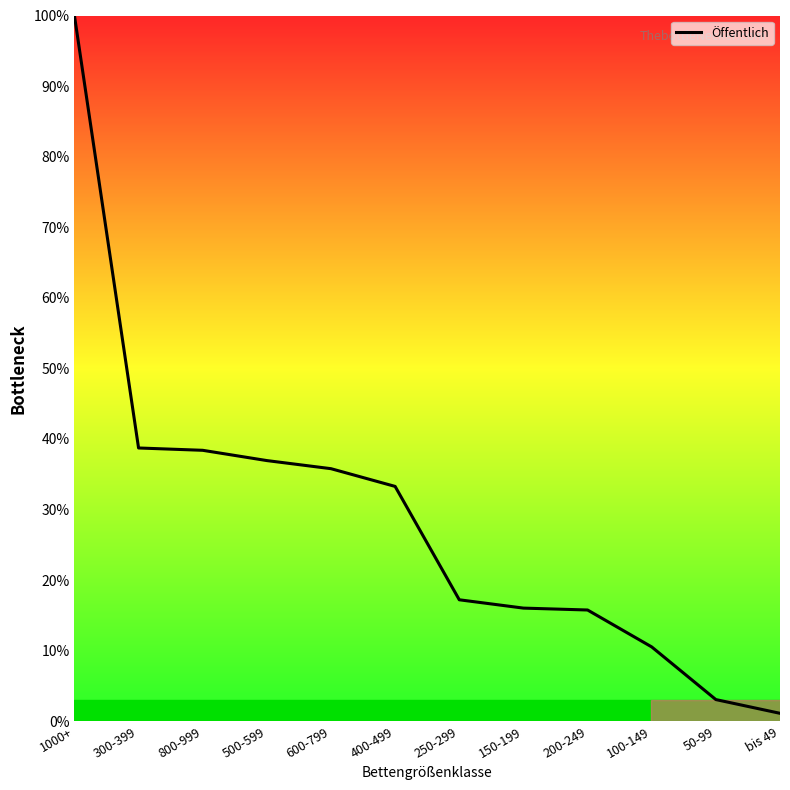

What is the difference between the values at 50-99 and 500-599?

33.9